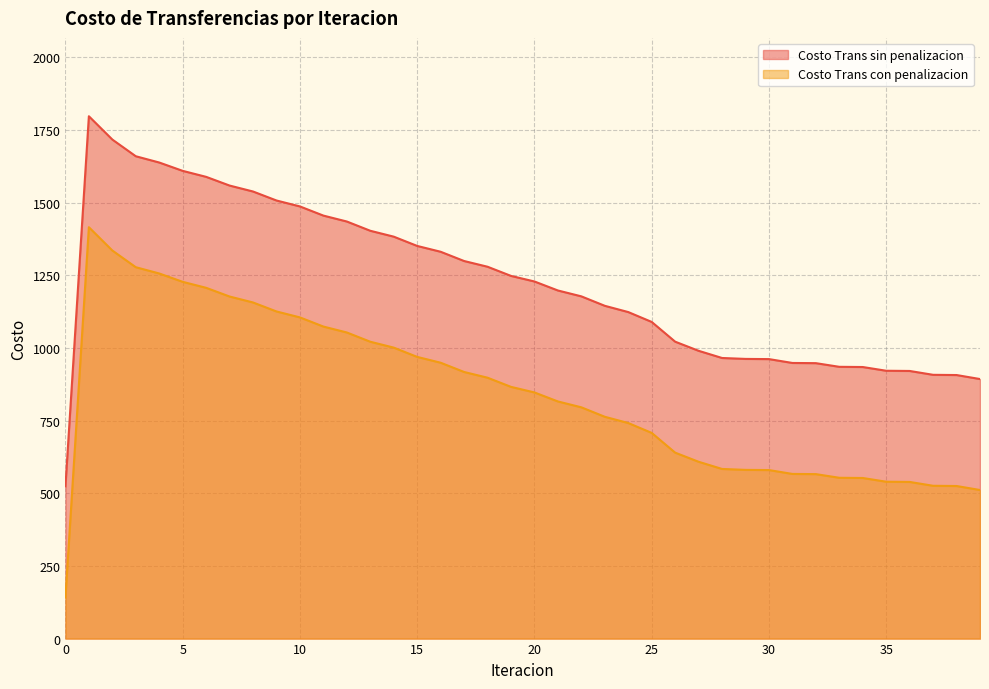

What is the difference between the maximum and minimum values in the Costo Trans sin penalizacion series?

1273.9